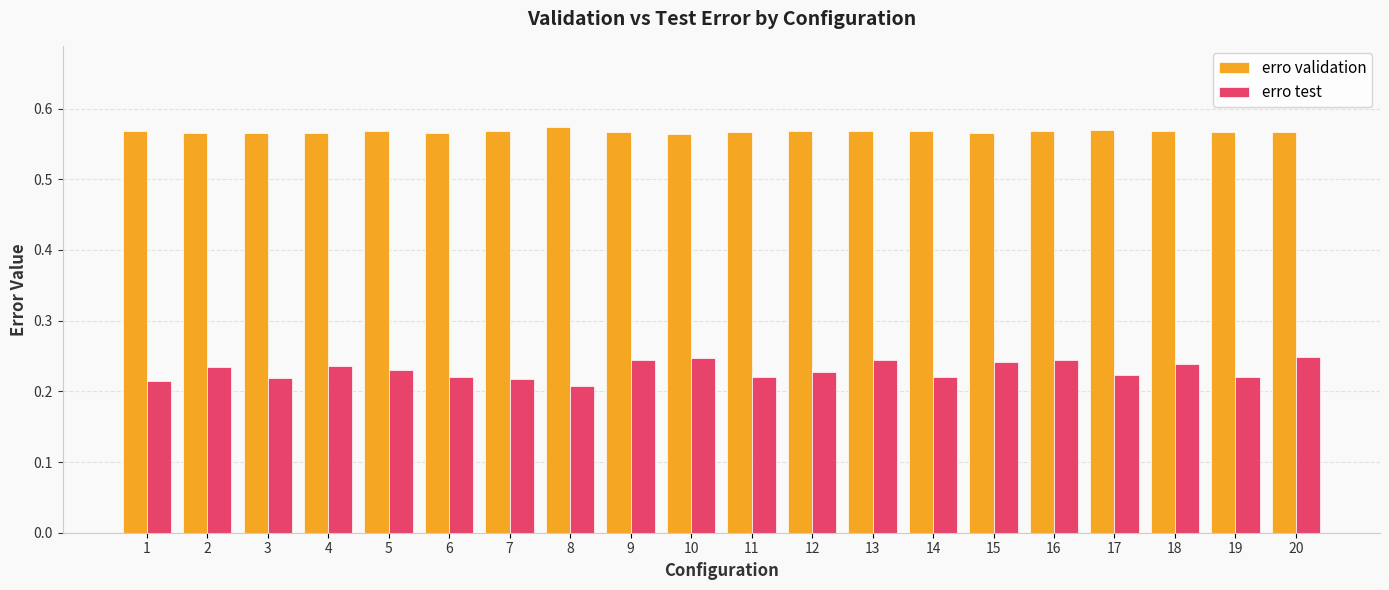

What is the sum of all erro test values?

4.6